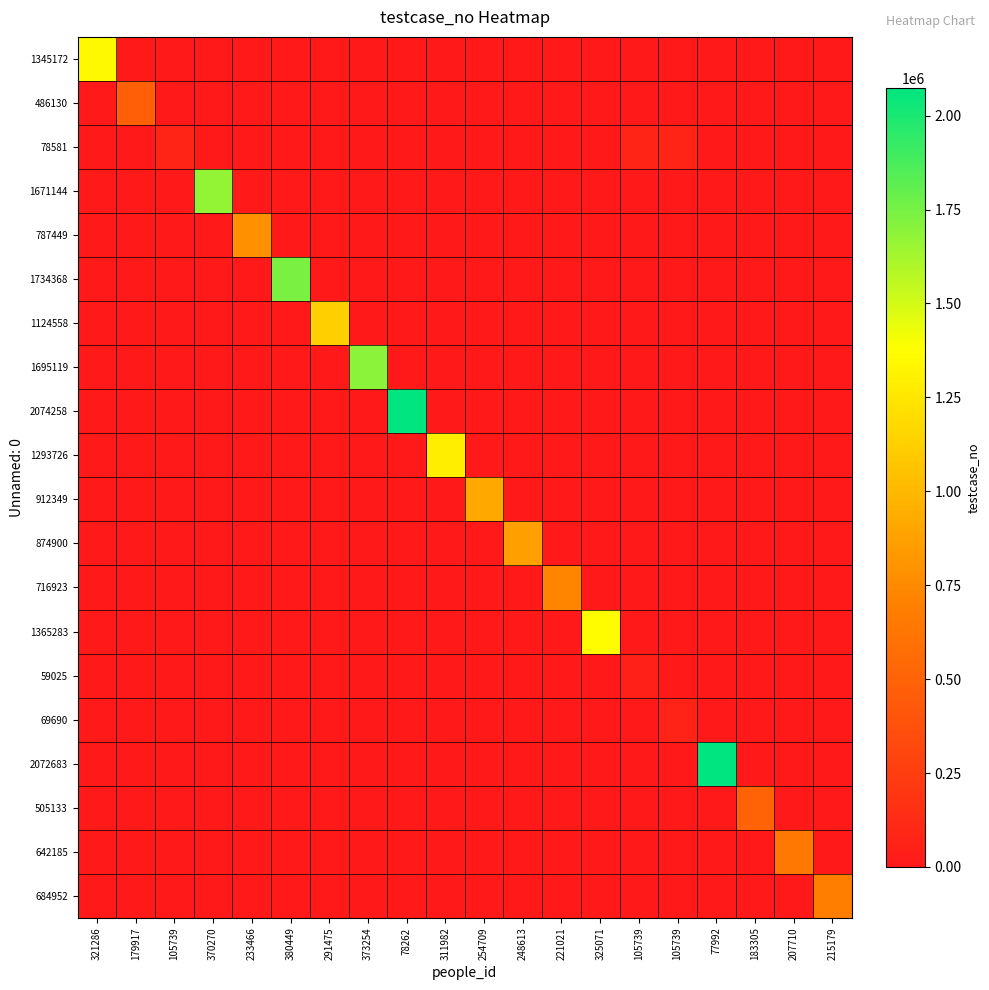

Which series has the largest total across all categories?

2074258